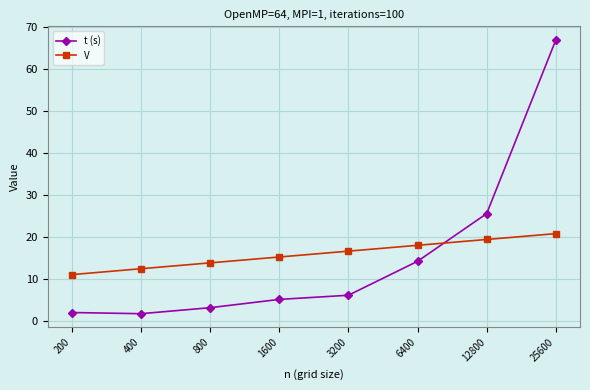

What is the difference between the maximum and minimum values in the t (s) series?

65.0